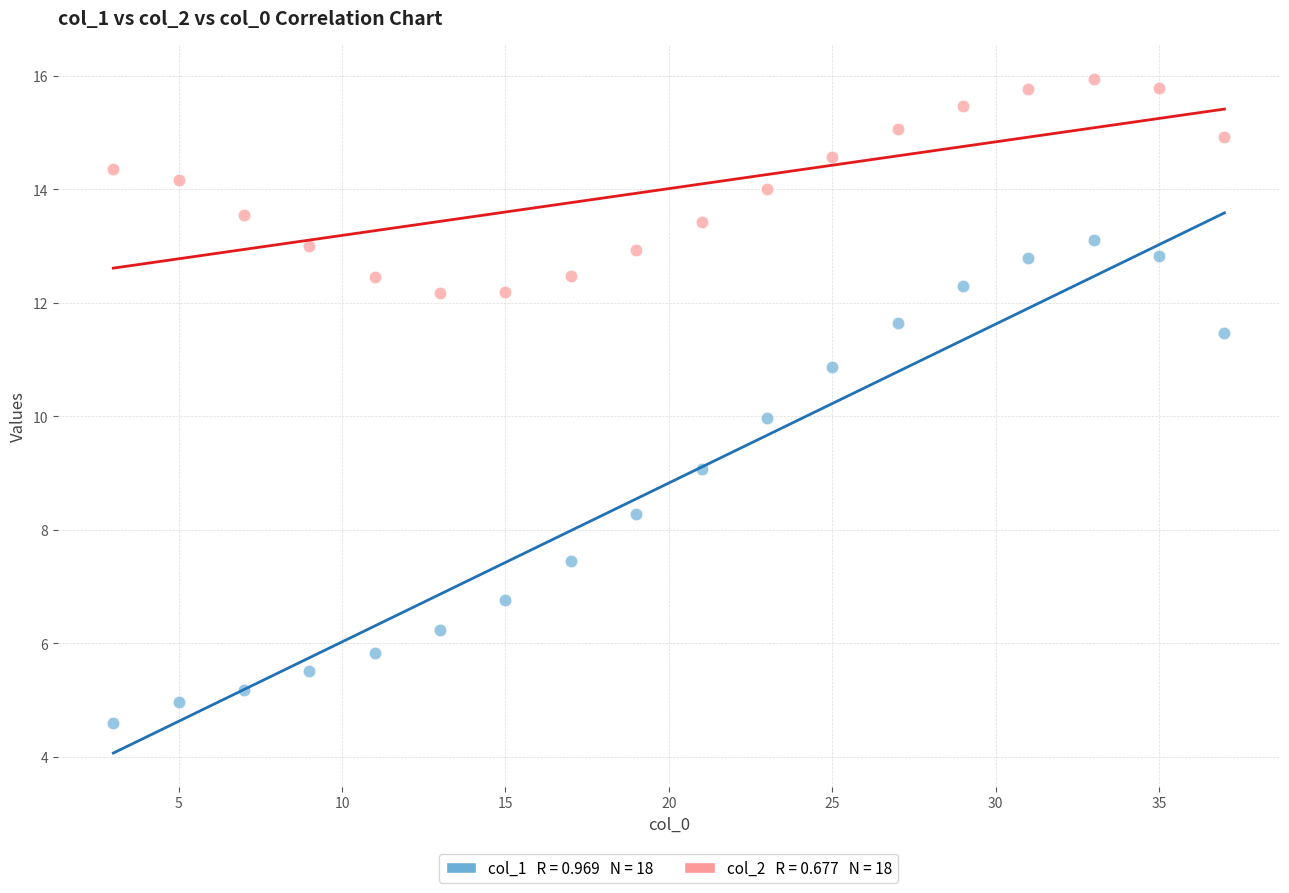

Across all data points, what is the range of X values (max minus min)?

34.0